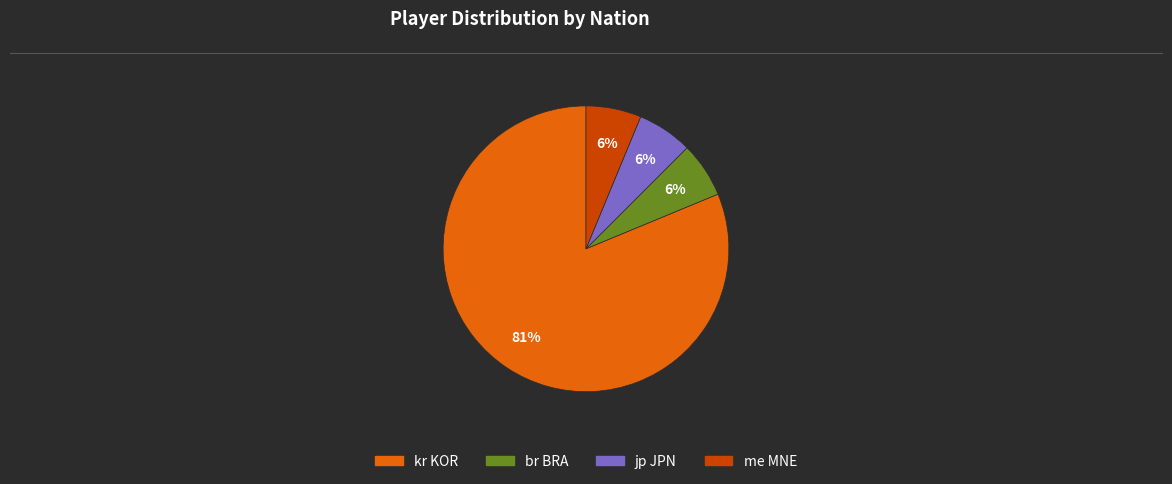

True or false: me MNE accounts for 13% of the total.

False